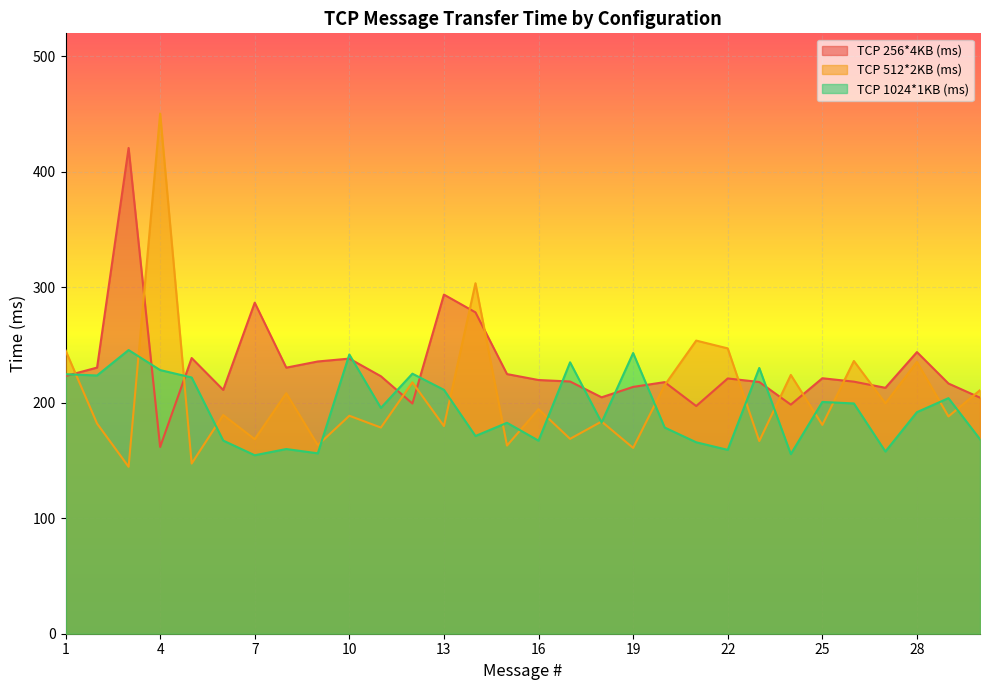

Read the TCP 512*2KB (ms) value at 4.

450.6